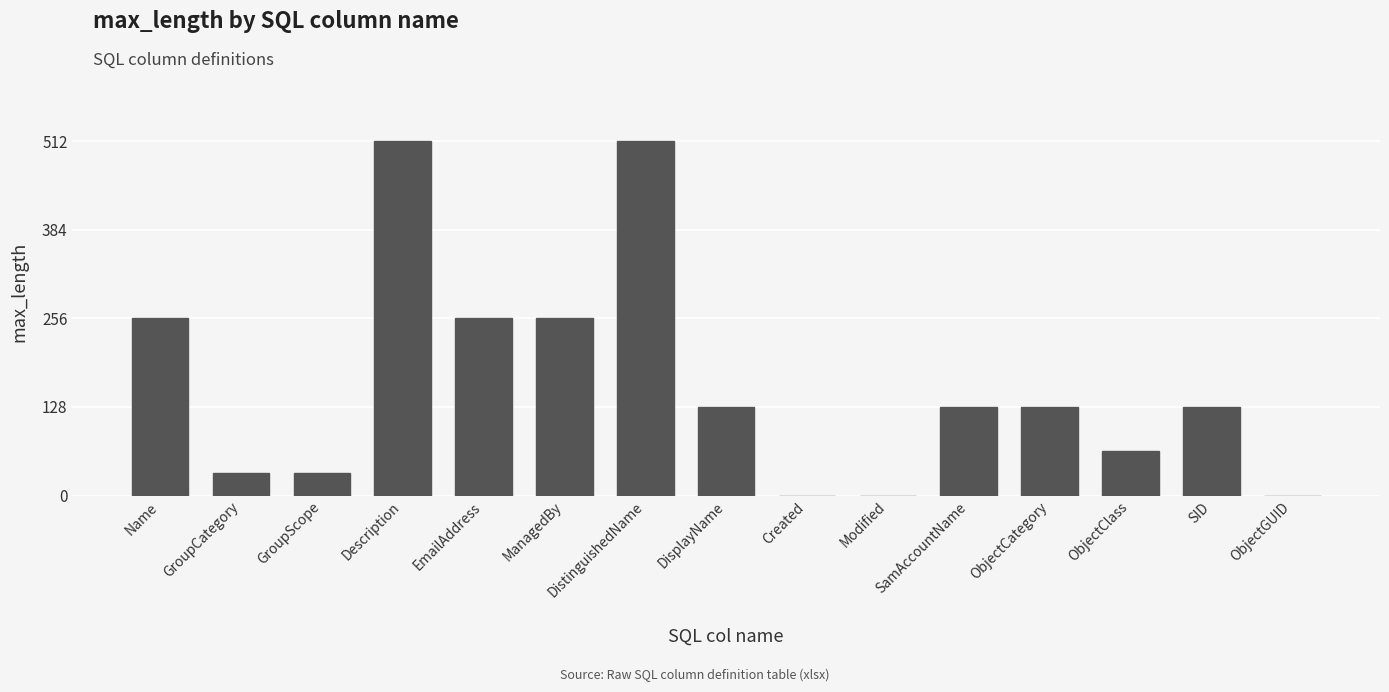

The value at Modified is 0. True or false?

True